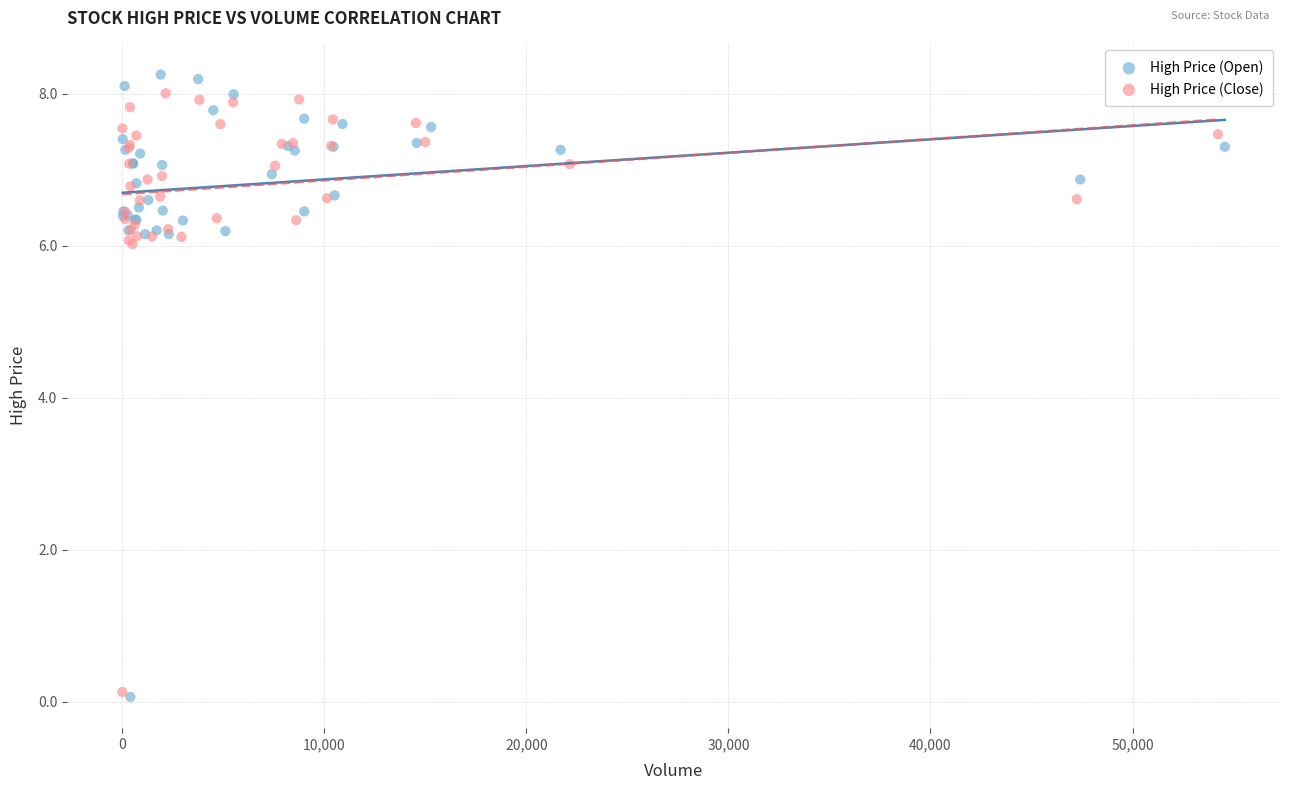

What are all the series names shown in the legend?

High Price (Open), High Price (Close)